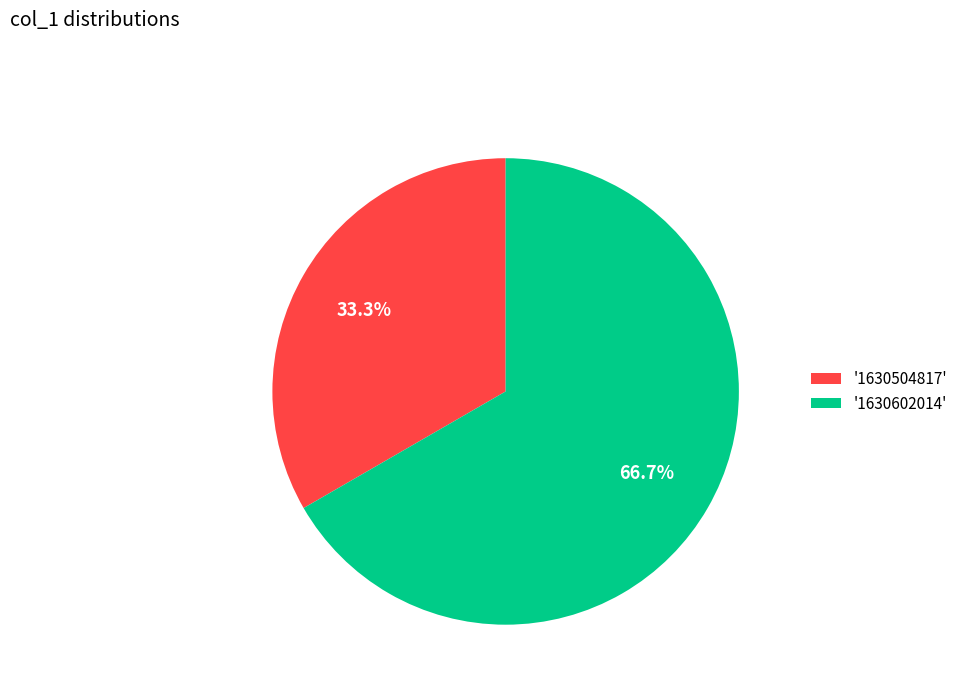

Count the number of slices in the pie.

2